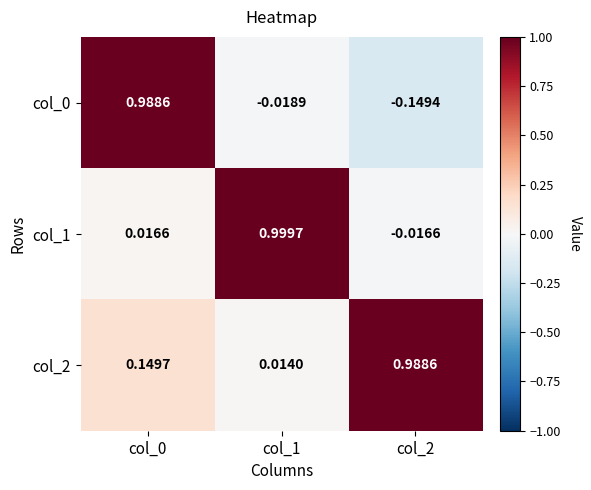

How many categories are shown in the chart?

3